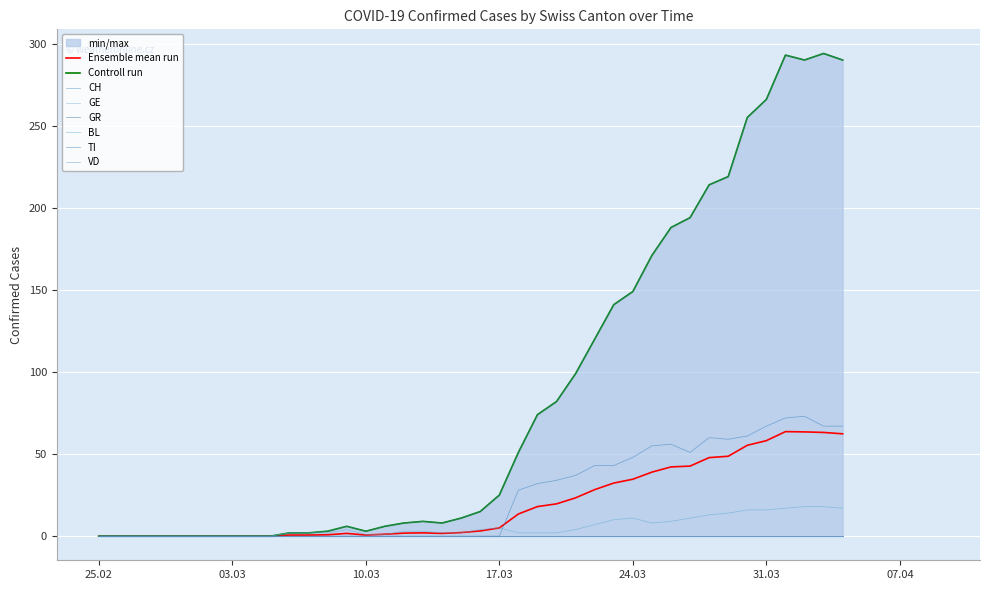

Where is BL nearest to the value 9?

2020-03-26